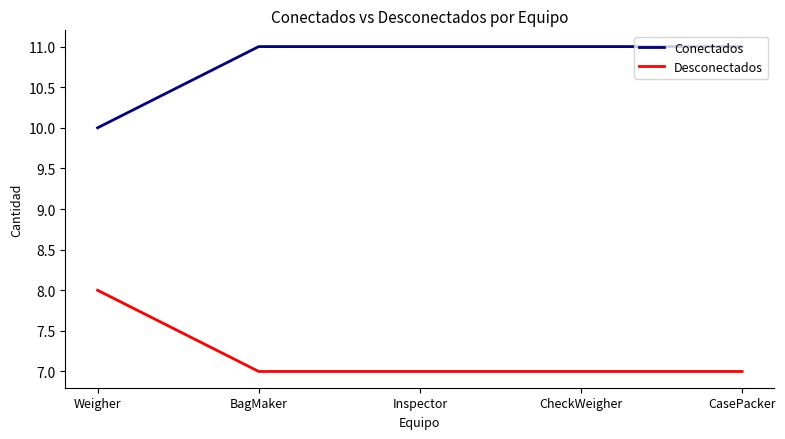

How many distinct data groups are displayed?

2